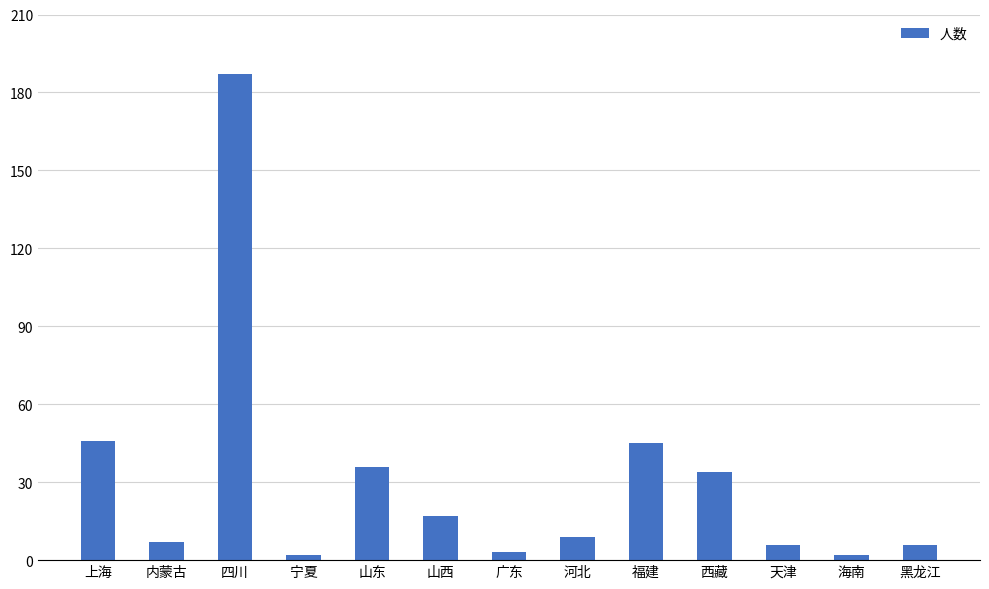

Where is the data nearest to the value 94?

上海